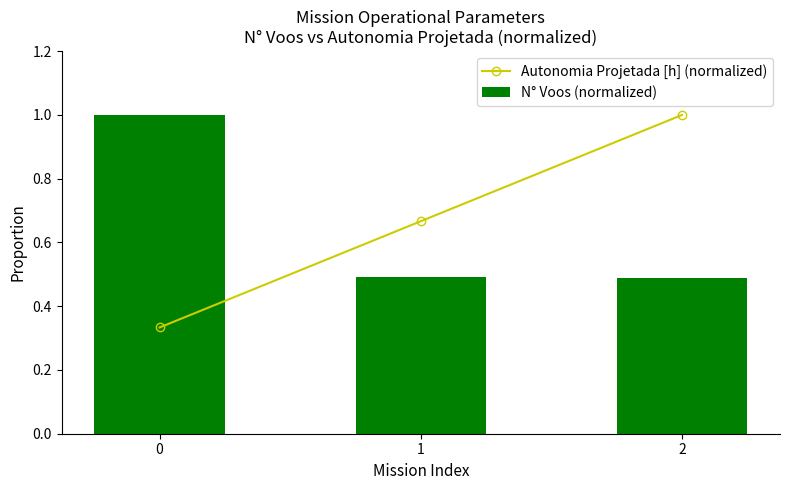

Which has a higher value, 0 or 2?

2